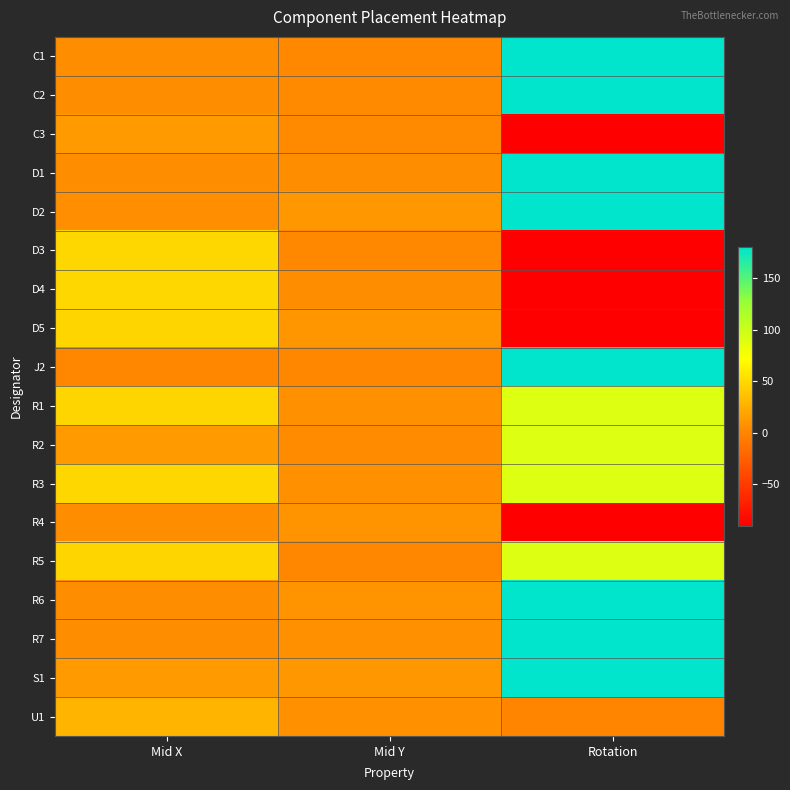

Which label corresponds to the largest value in the chart?

Rotation